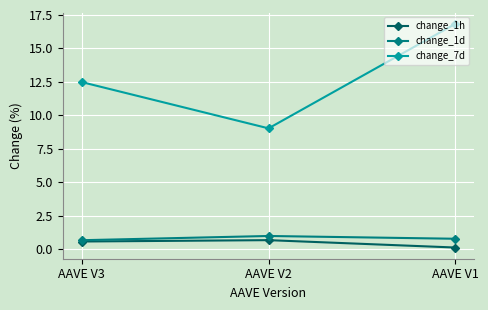

How many distinct data groups are displayed?

3